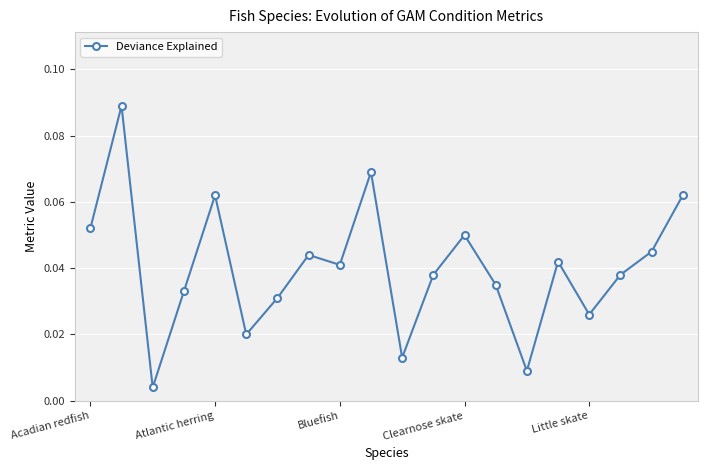

What is the sum of all values?

0.8